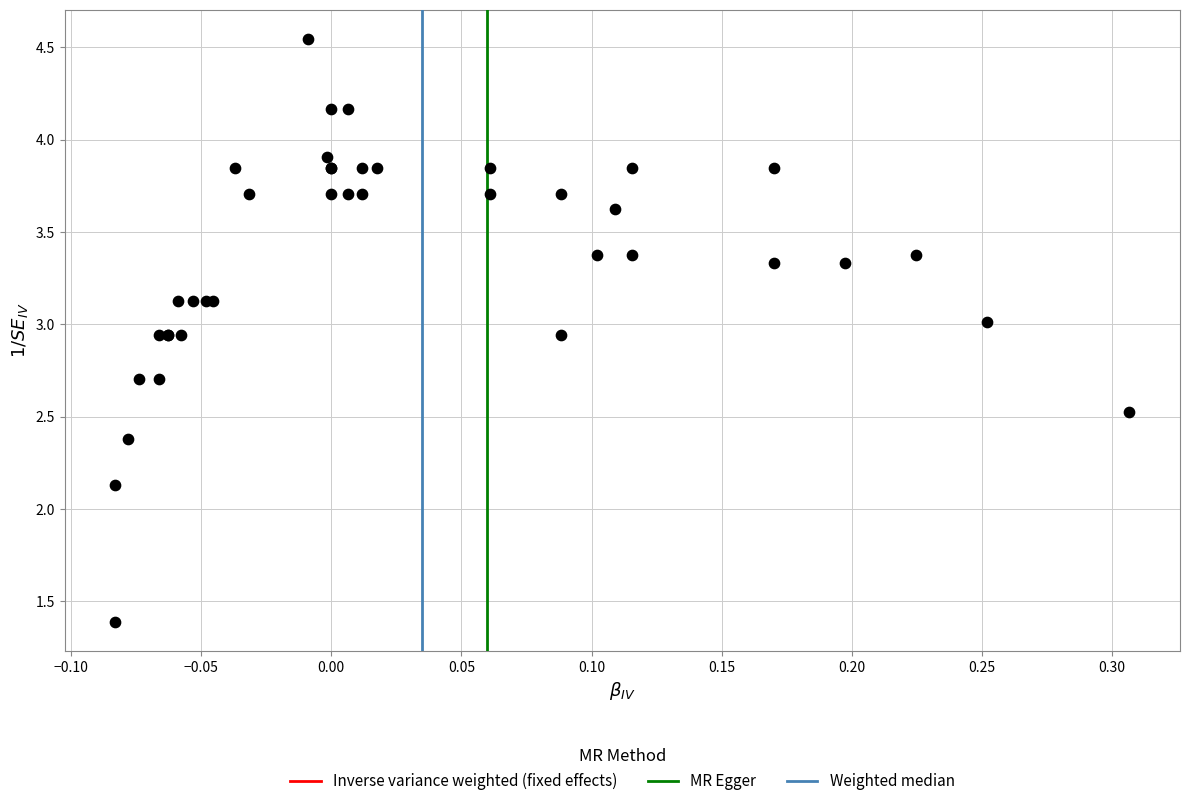

What Y value in the scatter plot is closest to 2?

2.1